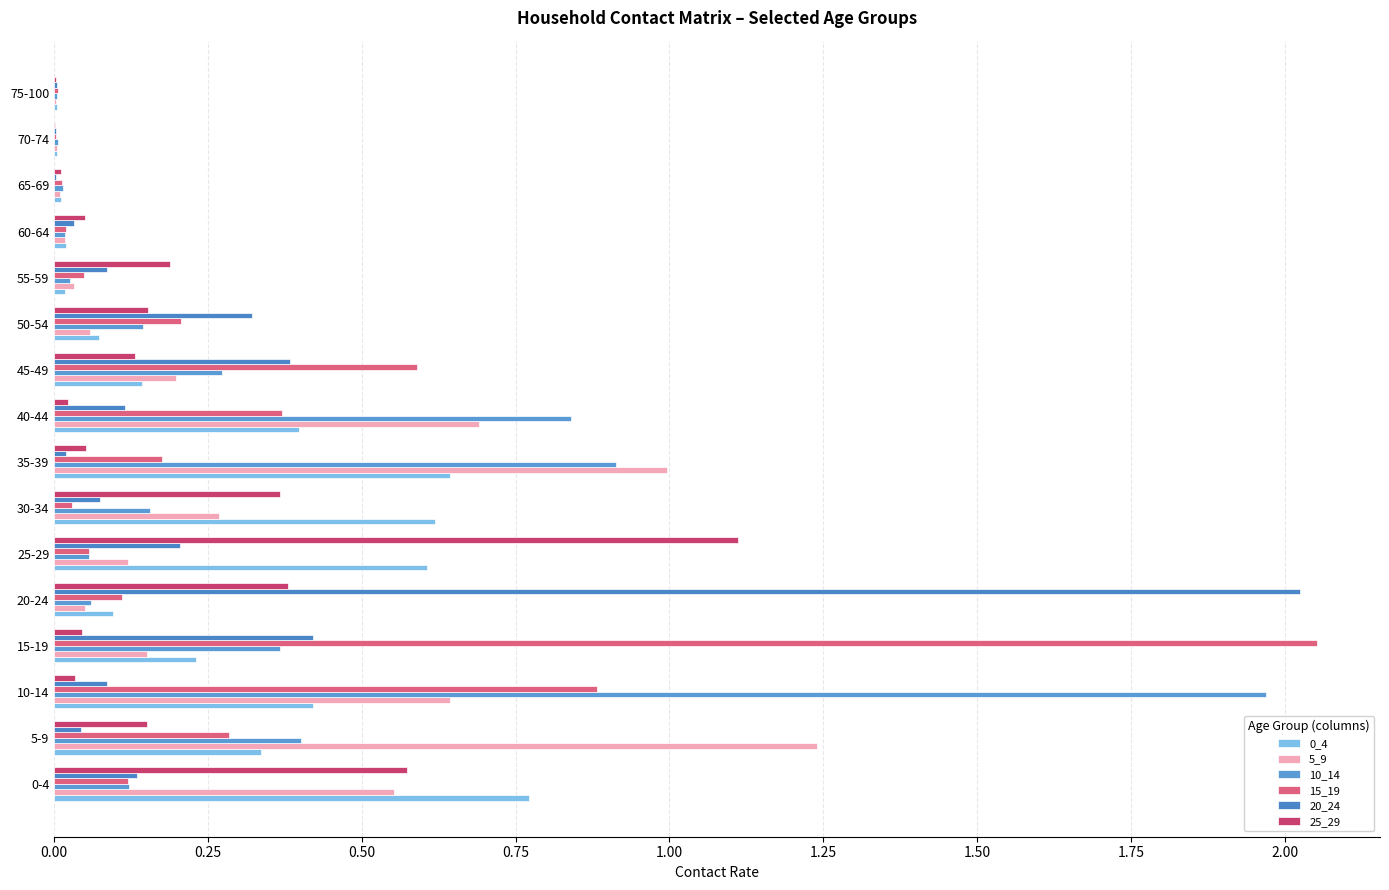

Reading right to left, extract all data points from this chart.

0_4: 0.0	0.0	0.0	0.0	0.0	0.1	0.1	0.4	0.6	0.6	0.6	0.1	0.2	0.4	0.3	0.8
5_9: 0.0	0.0	0.0	0.0	0.0	0.1	0.2	0.7	1.0	0.3	0.1	0.1	0.2	0.6	1.2	0.6
10_14: 0.0	0.0	0.0	0.0	0.0	0.1	0.3	0.8	0.9	0.2	0.1	0.1	0.4	2.0	0.4	0.1
15_19: 0.0	0.0	0.0	0.0	0.0	0.2	0.6	0.4	0.2	0.0	0.1	0.1	2.1	0.9	0.3	0.1
20_24: 0.0	0.0	0.0	0.0	0.1	0.3	0.4	0.1	0.0	0.1	0.2	2.0	0.4	0.1	0.0	0.1
25_29: 0.0	0.0	0.0	0.1	0.2	0.2	0.1	0.0	0.1	0.4	1.1	0.4	0.0	0.0	0.2	0.6